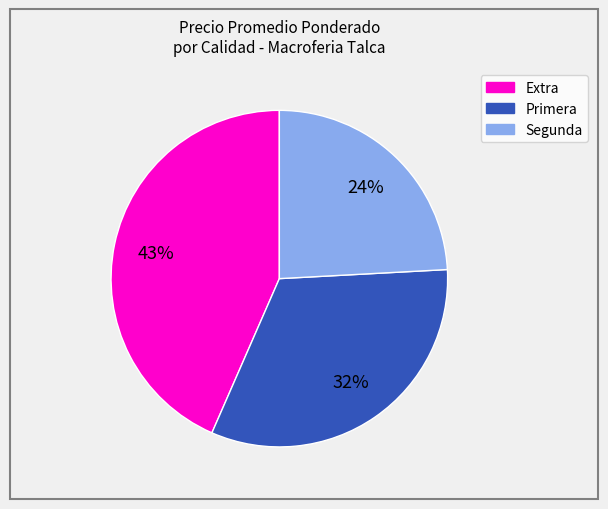

To the nearest percent, what is the average slice percentage?

33%